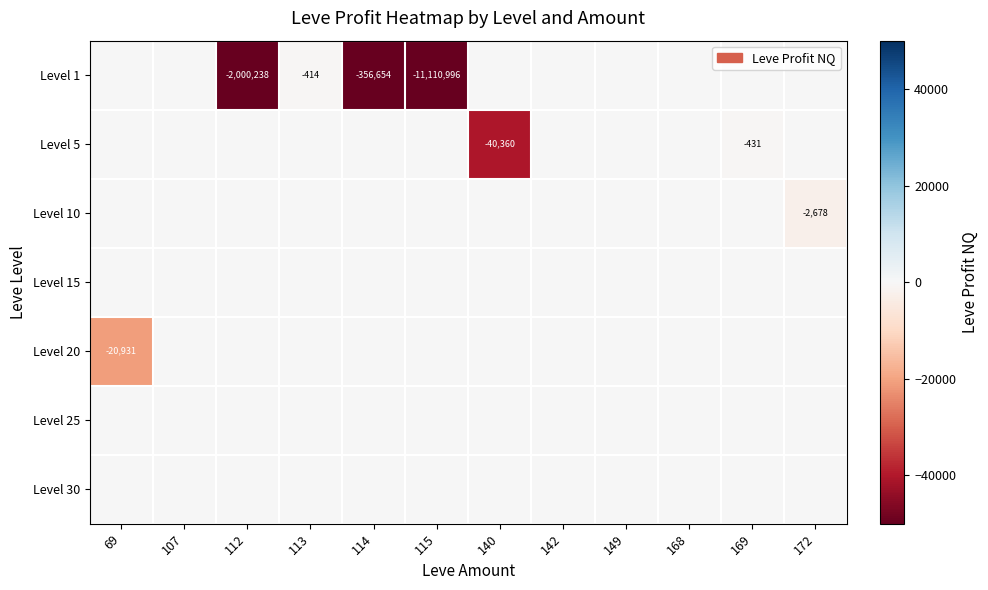

At which category is the sum across all series the highest?

107